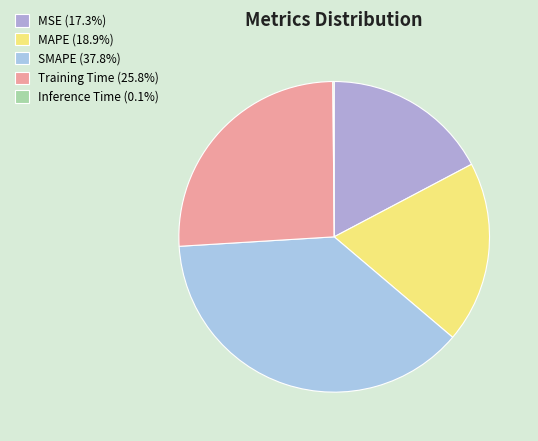

To the nearest percent, what is the combined percentage of Training Time and Inference Time?

26%